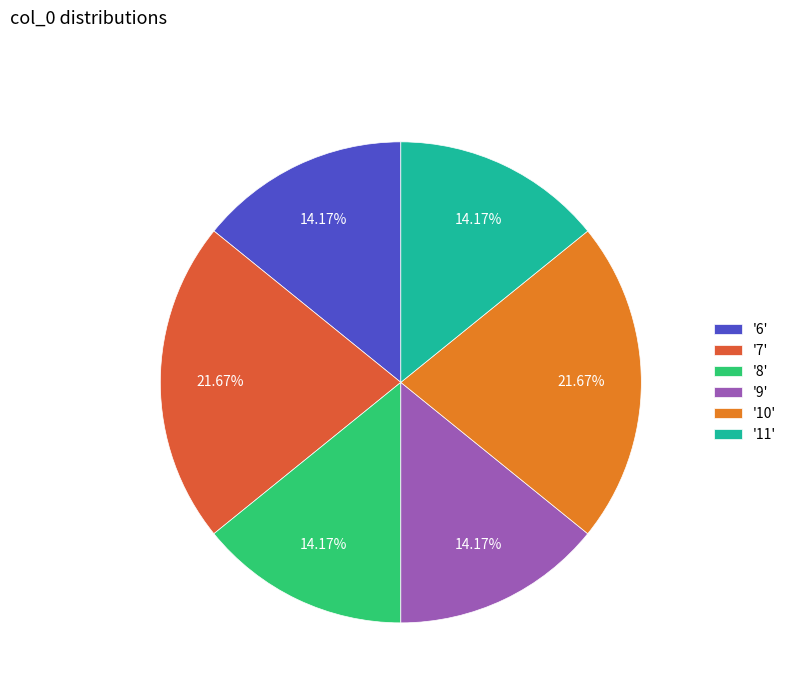

Is there a majority slice in this chart?

No